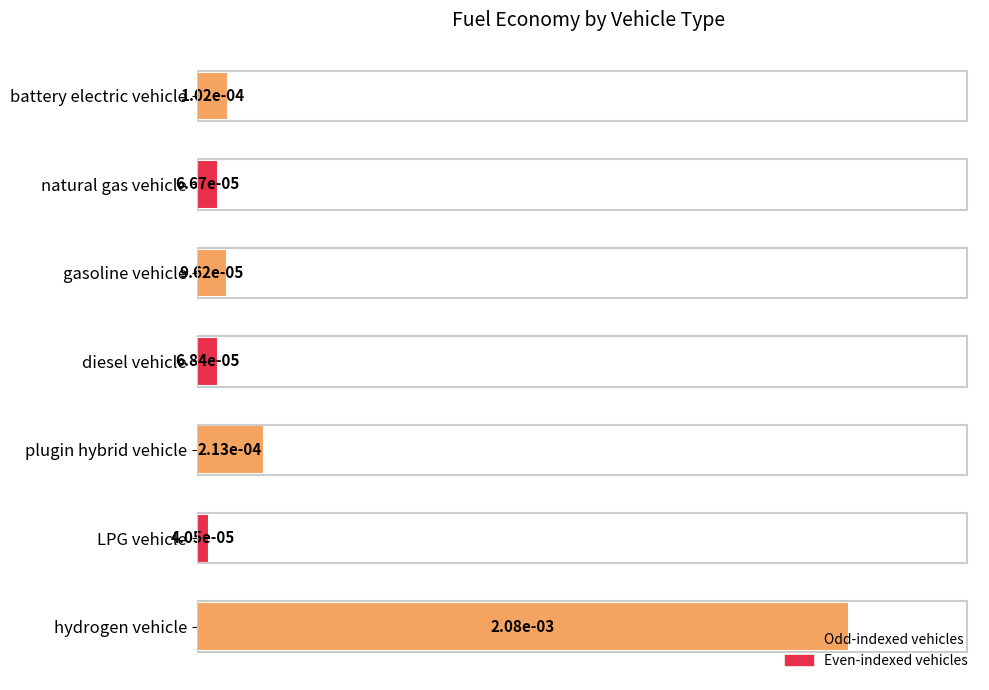

What position from the bottom is gasoline vehicle?

5